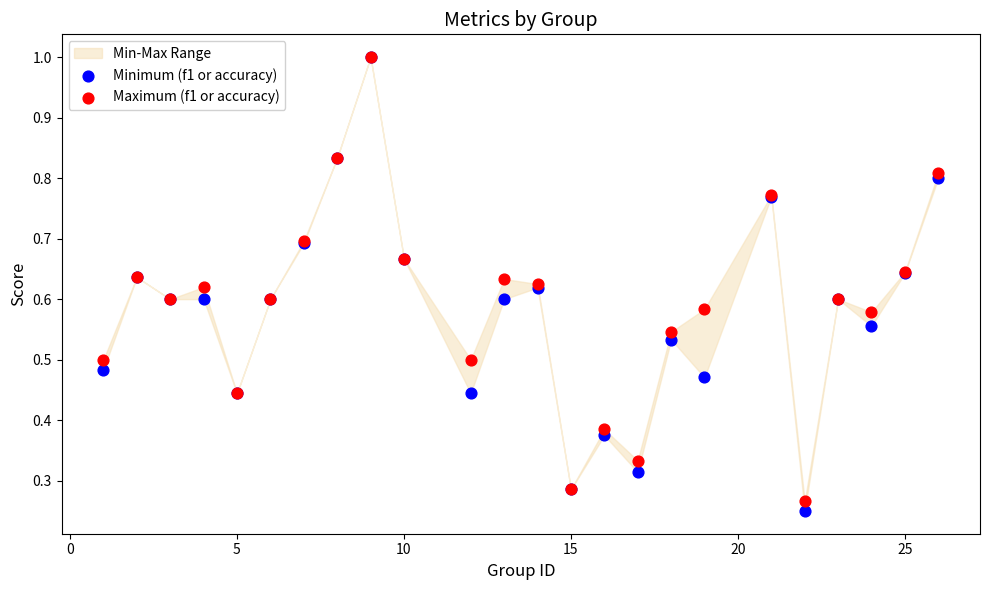

Which series contains the lowest Y value?

Minimum (f1 or accuracy)